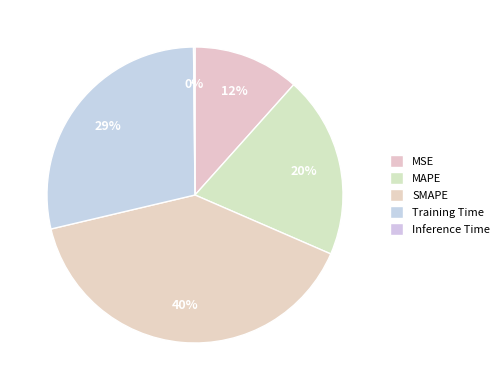

Rank the categories by value from highest to lowest.

SMAPE, Training Time, MAPE, MSE, Inference Time